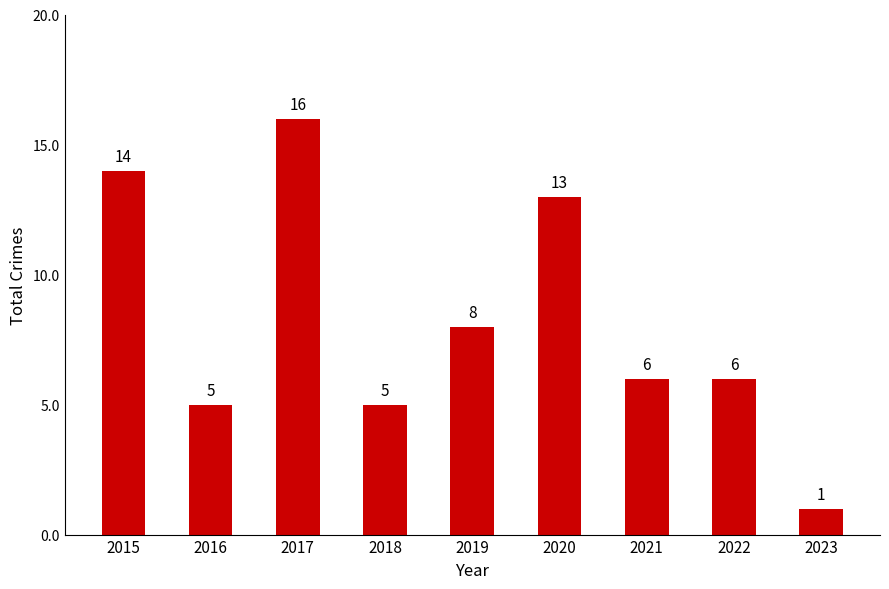

How many values are below 6?

3